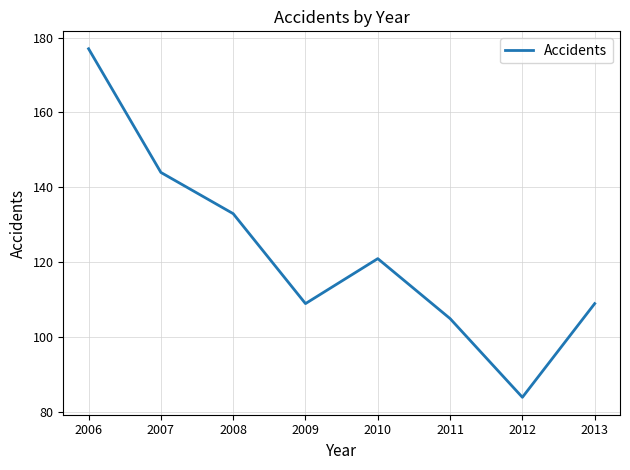

What is the greatest value displayed?

177